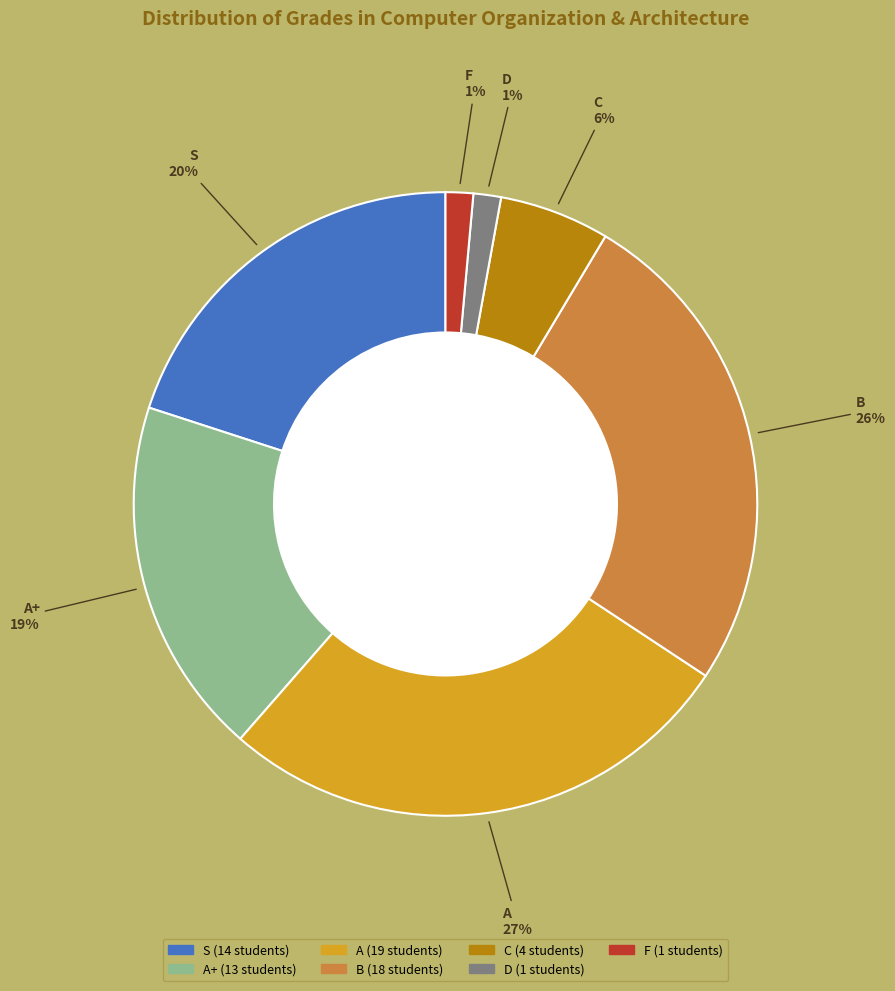

Does any single category account for the majority?

No